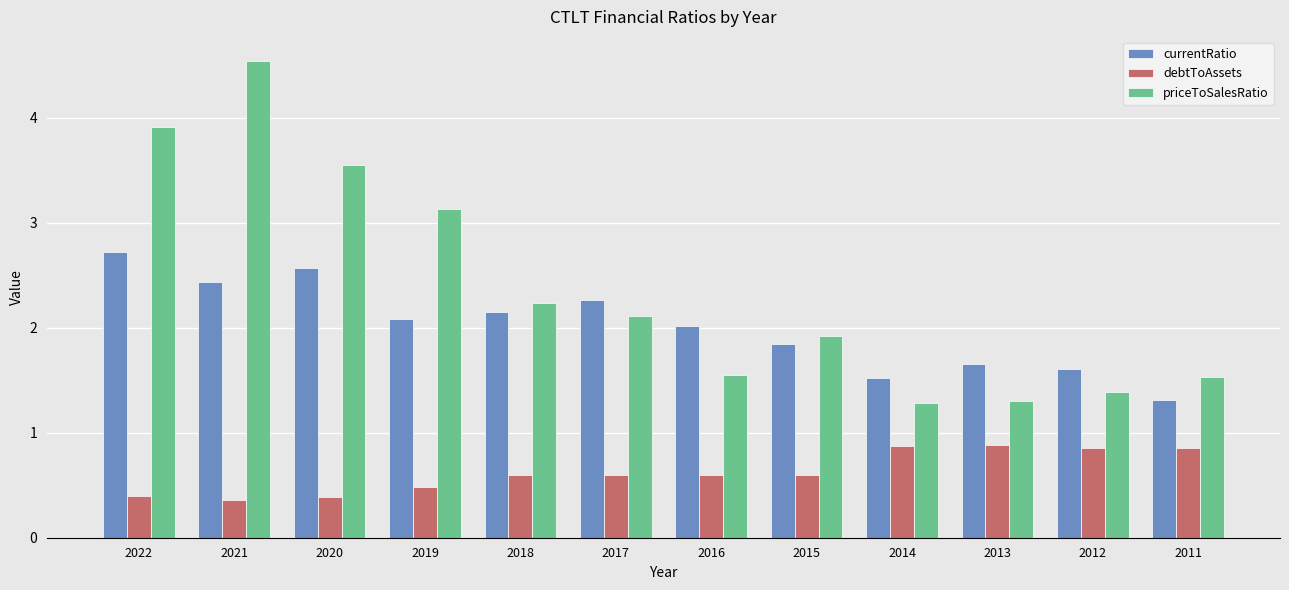

At which category is the sum across all series the highest?

2021